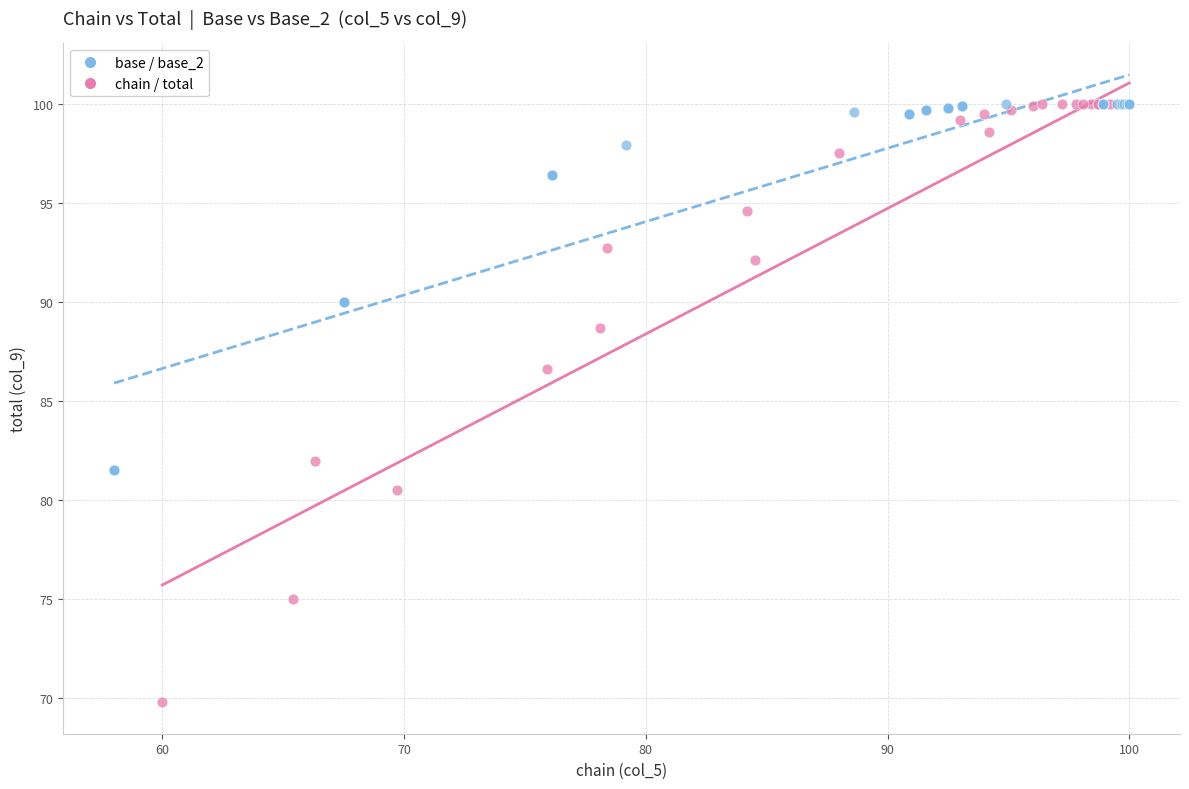

Which series reaches the minimum Y coordinate?

chain / total